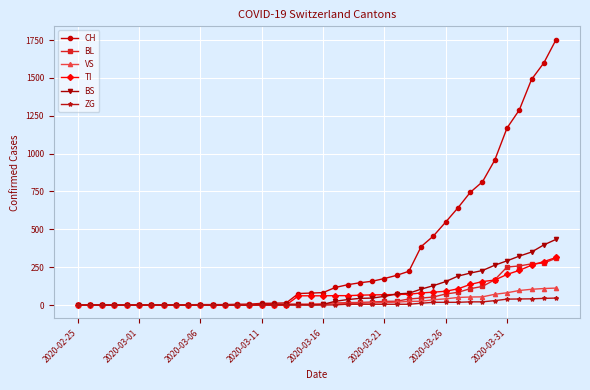

Which series has the widest spread of values?

CH